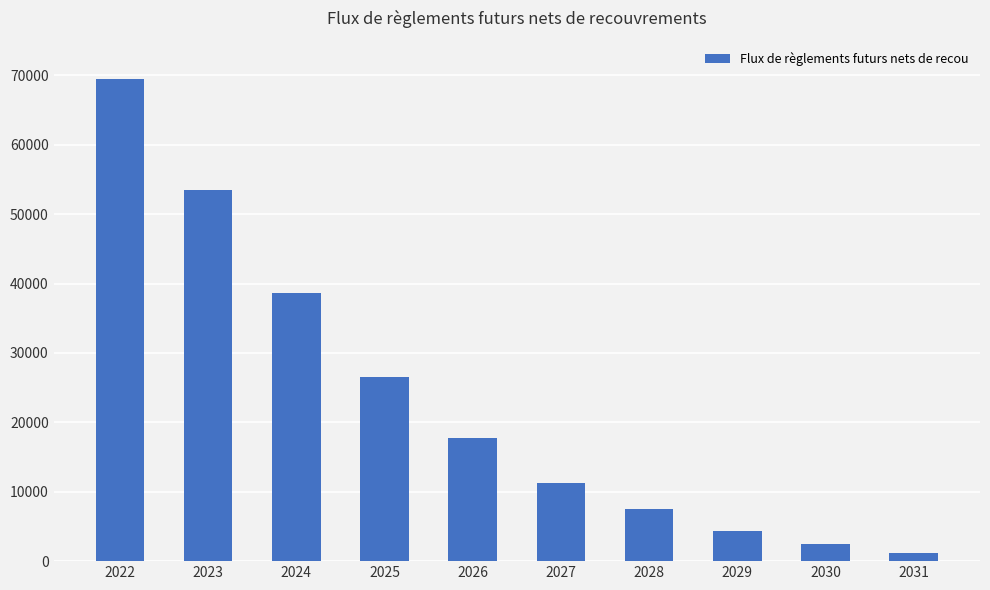

What is the greatest value displayed?

69516.7